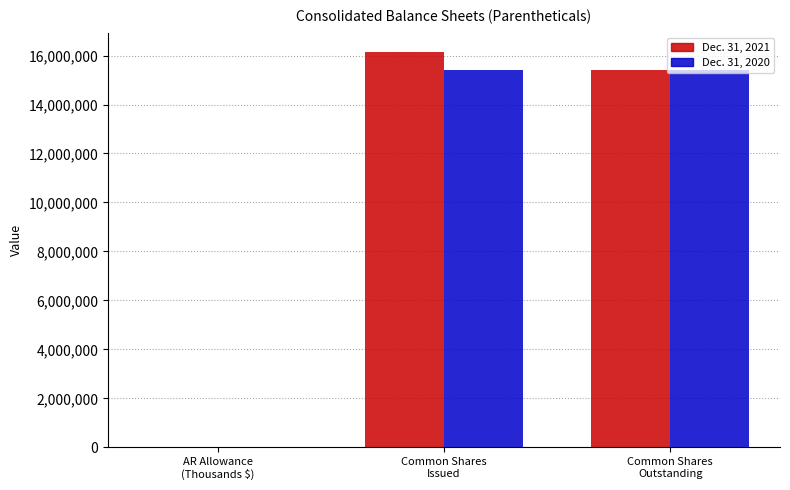

True or false: Dec. 31, 2021 has a value of 15391660 at Common Shares
Outstanding.

True